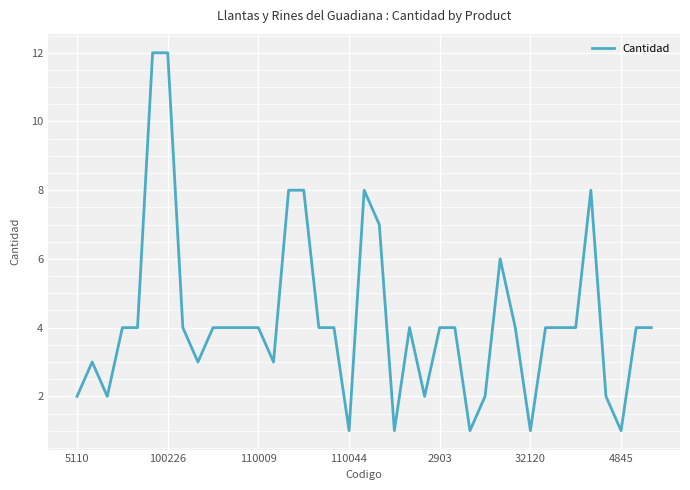

What is the minimum value shown in the chart?

1